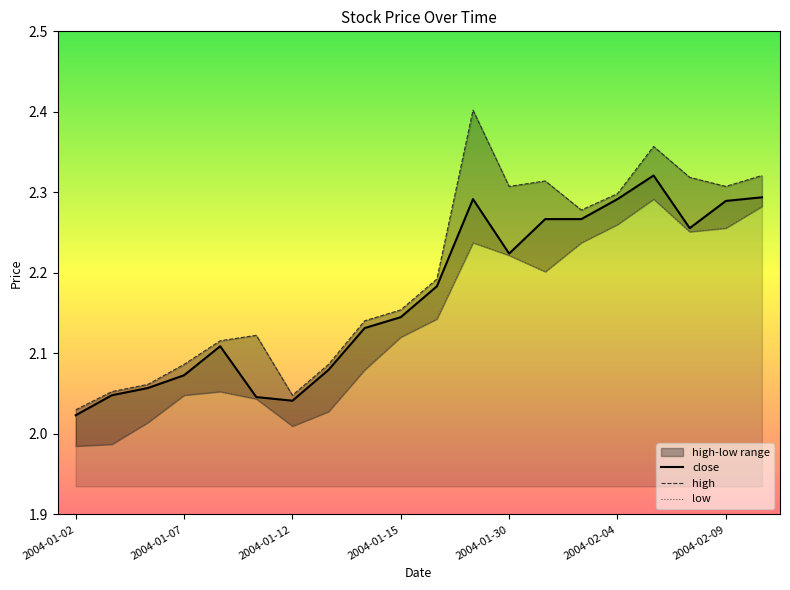

Reading left to right, extract all data points from this chart.

close: 2.0	2.0	2.1	2.1	2.1	2.0	2.0	2.1	2.1	2.1	2.2	2.3	2.2	2.3	2.3	2.3	2.3	2.3	2.3	2.3
high: 2.0	2.1	2.1	2.1	2.1	2.1	2.0	2.1	2.1	2.2	2.2	2.4	2.3	2.3	2.3	2.3	2.4	2.3	2.3	2.3
low: 2.0	2.0	2.0	2.0	2.1	2.0	2.0	2.0	2.1	2.1	2.1	2.2	2.2	2.2	2.2	2.3	2.3	2.3	2.3	2.3